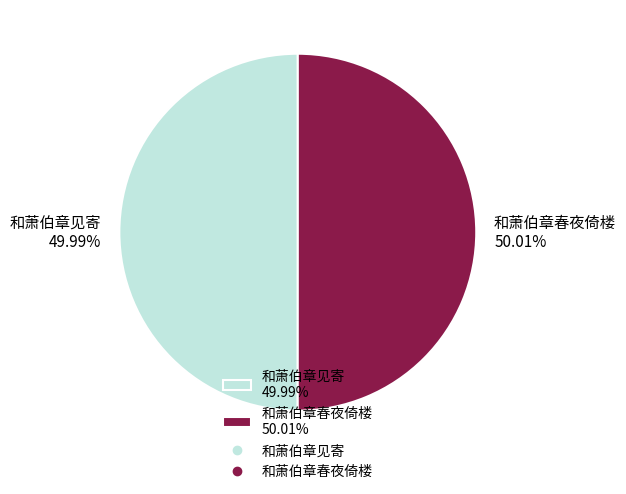

Does any single category account for the majority?

Yes